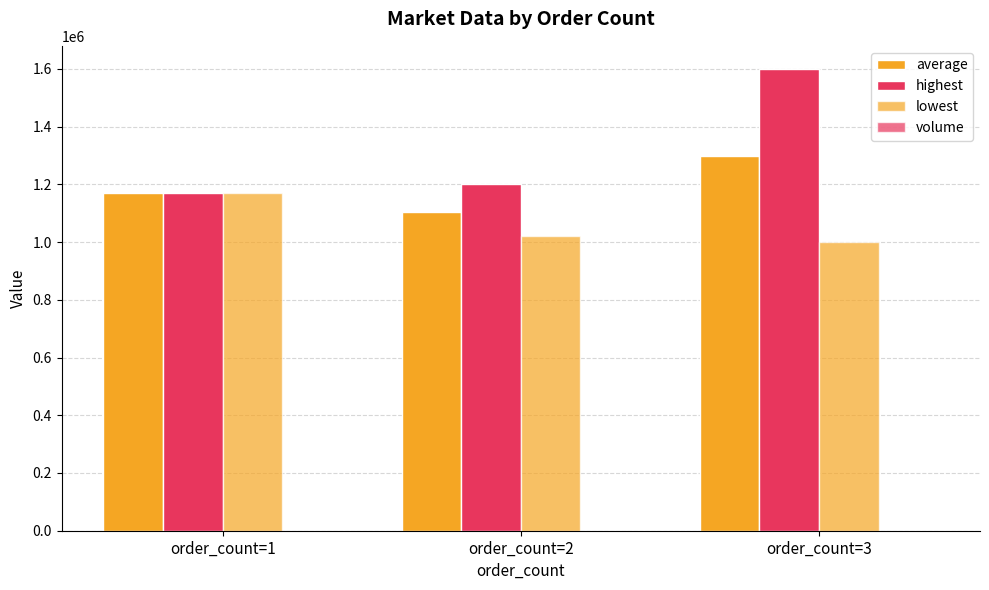

At how many categories does at least one series exceed 357737?

3